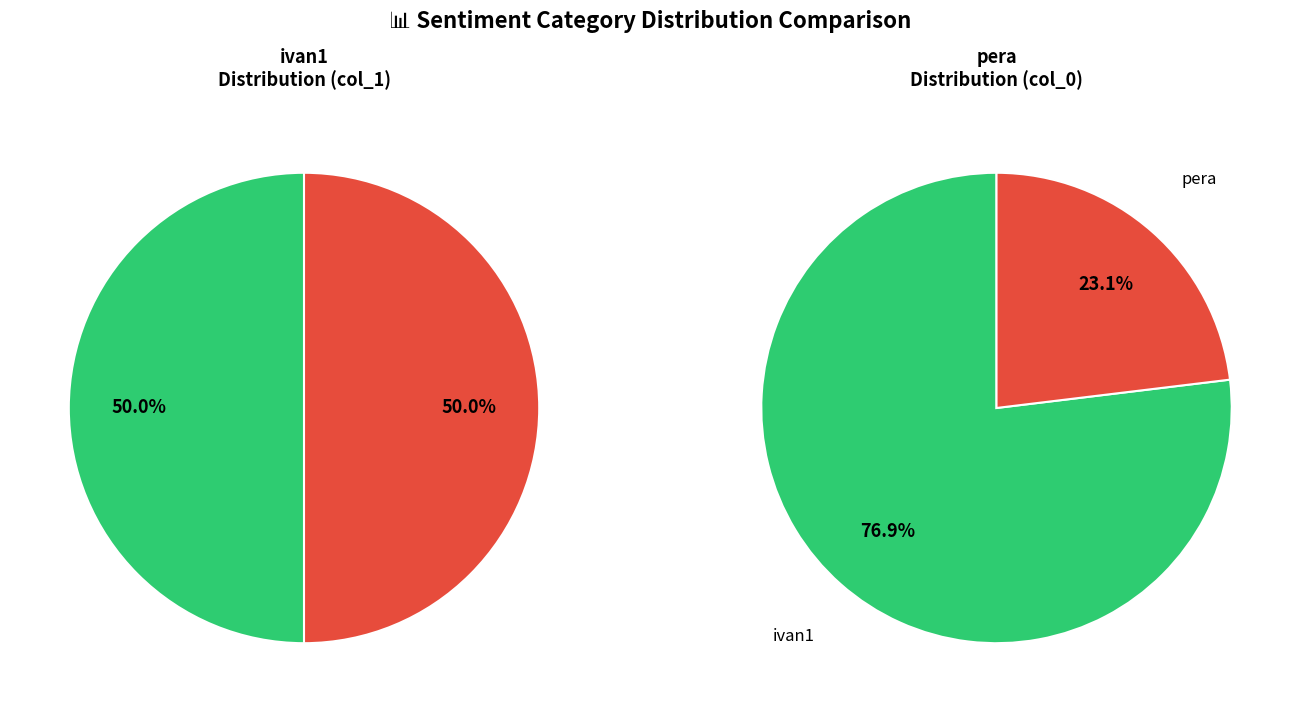

How many slices are in this pie chart?

2